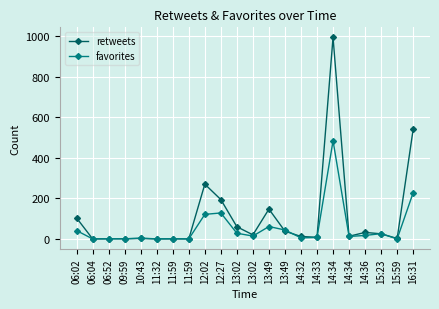

What is the sum of all retweets values?

2462